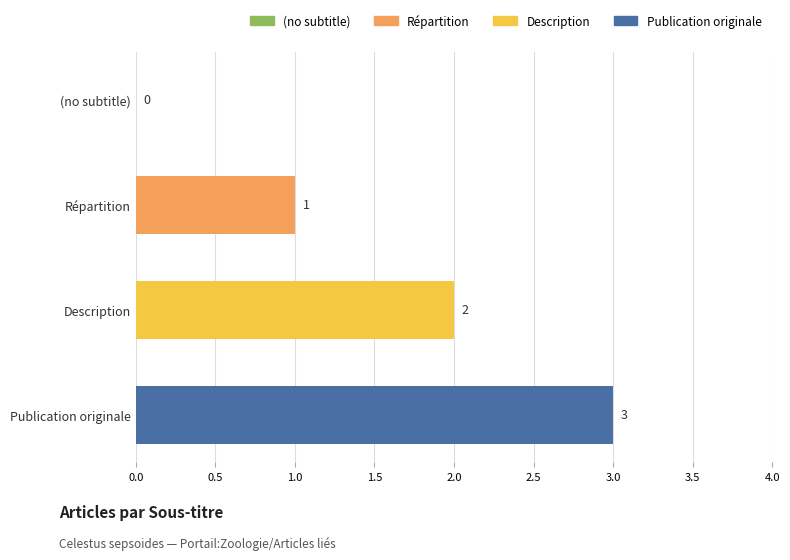

What is the greatest value displayed?

3